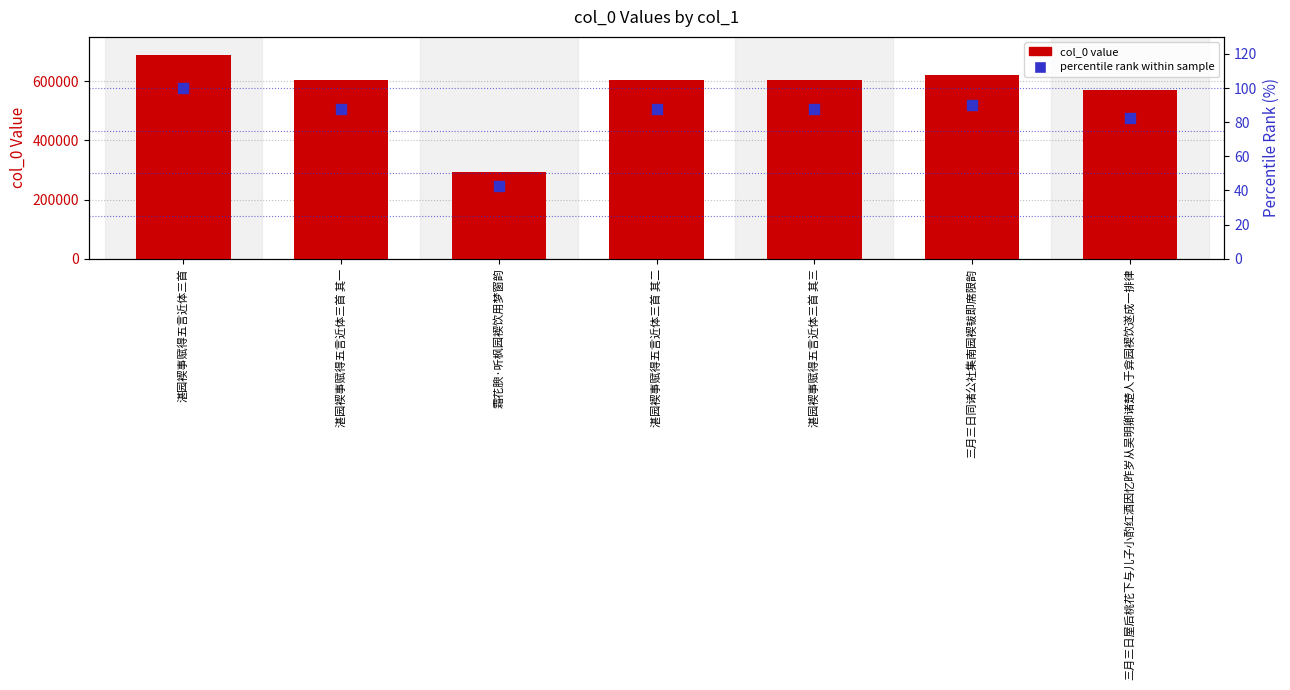

At which category is the sum across all series the highest?

湛园褉事赋得五言近体三首